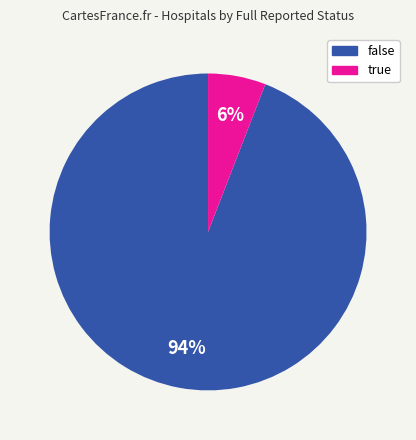

How many segments does this pie chart have?

2